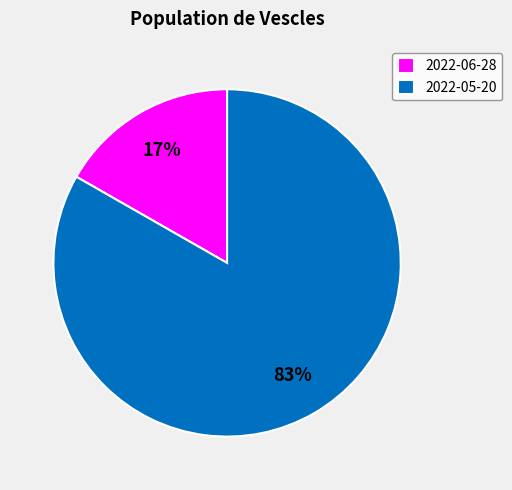

Count the number of slices in the pie.

2